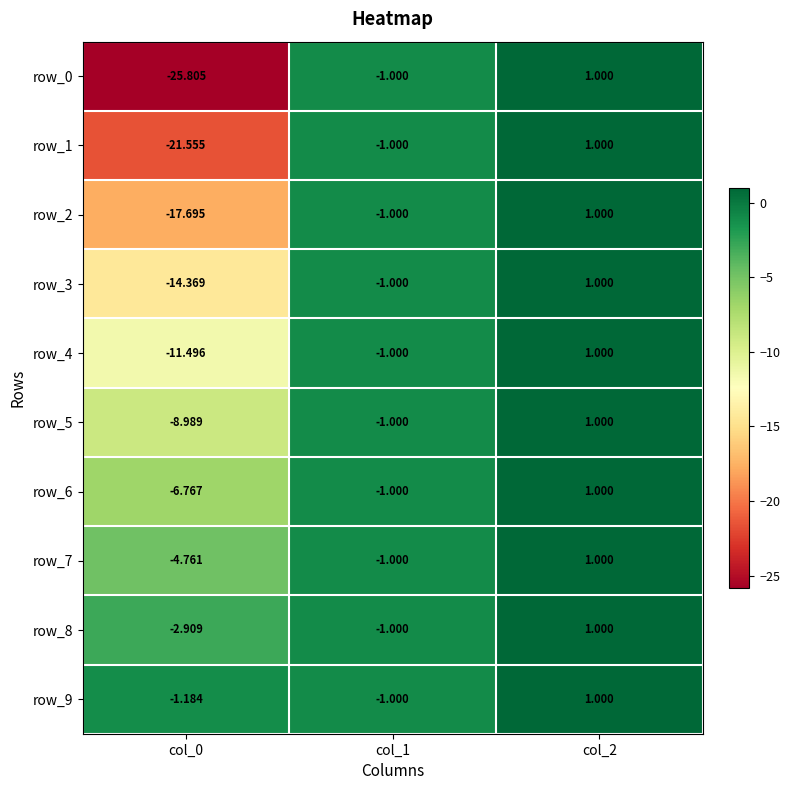

What is the difference between the row_4 values at col_1 and col_0?

10.5